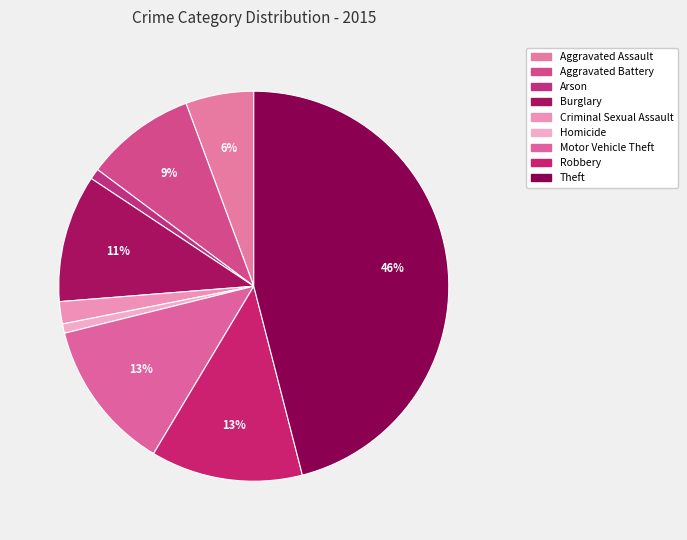

Does Burglary represent more than half of the total?

No